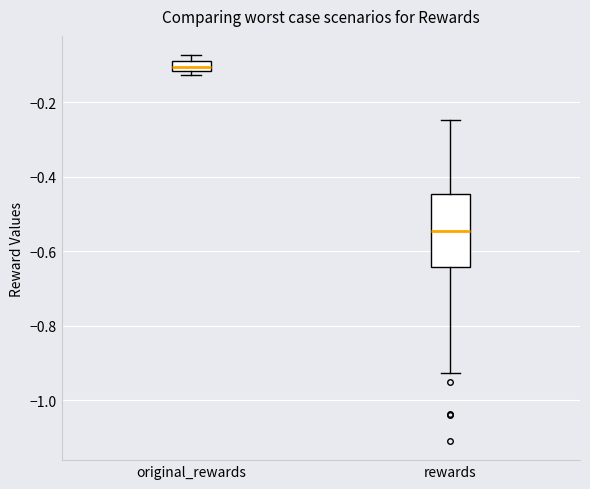

Where is the lower edge of the box for original_rewards on the y-axis? The values are not printed on the chart, so give them approximately, as read against the axis.

-0.12